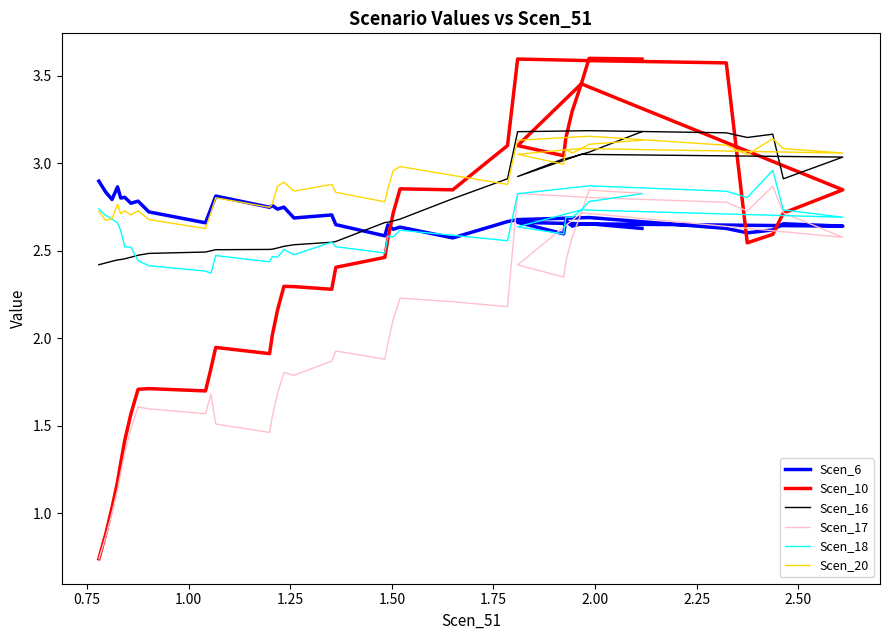

Is it true that Scen_10 equals 1.4 at 28?

False